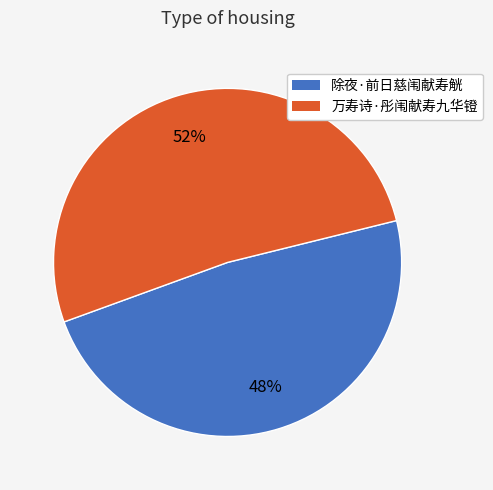

Which slice is the largest?

万寿诗·彤闱献寿九华镫